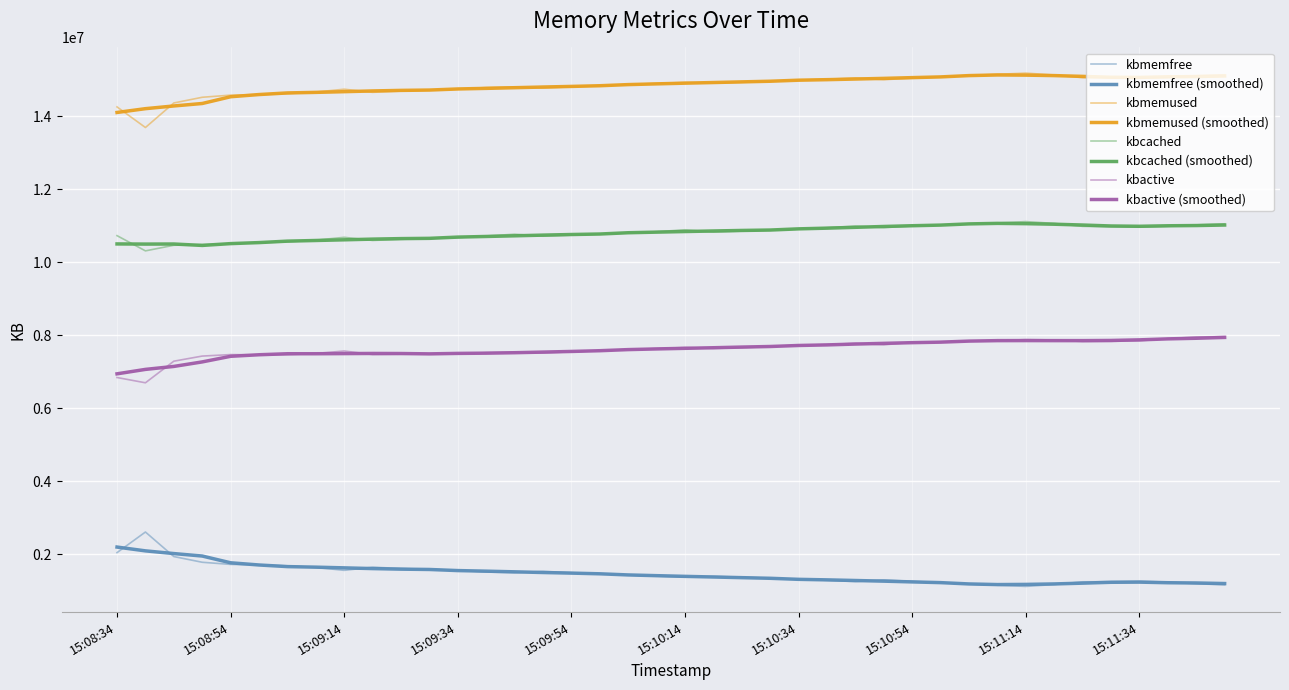

Does the chart have visible grid lines?

Yes